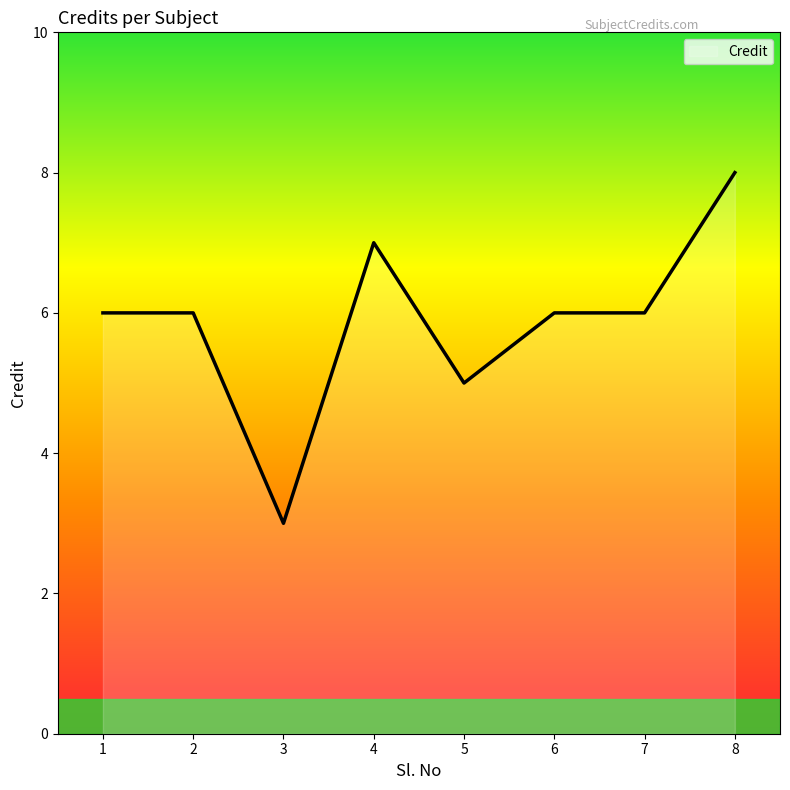

The chart shows a value of 6 at 2. True or false?

True